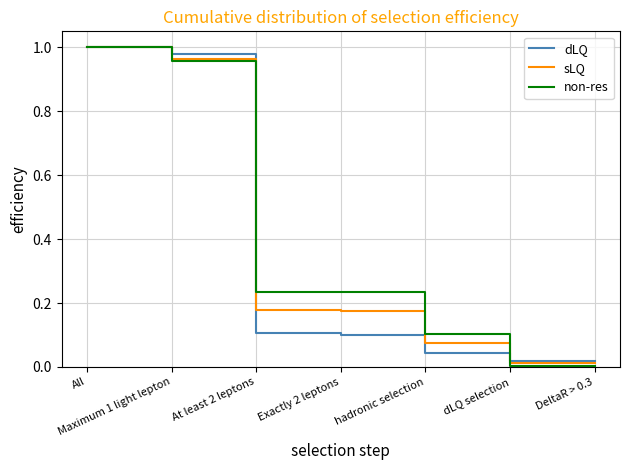

Does the chart display data point markers on the line(s)?

No